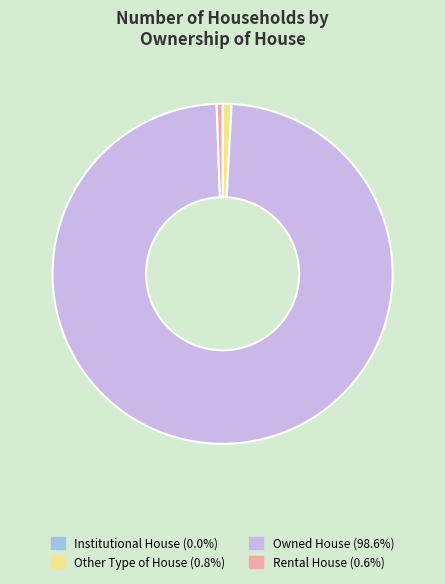

Which category has the biggest portion of the pie?

Owned House